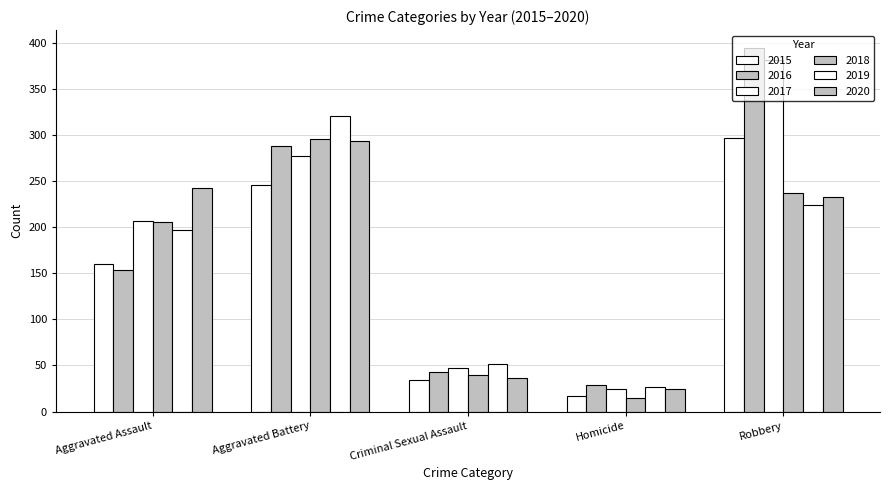

What is the minimum value shown in the chart?

15